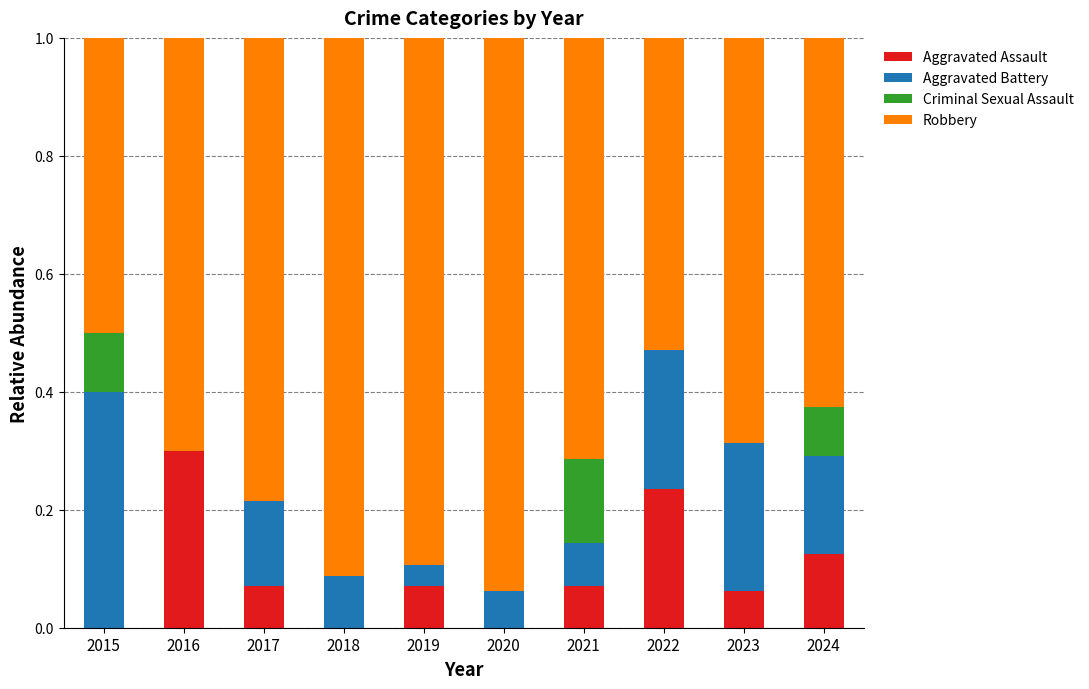

What is the total value across all series at 2024?

1.0